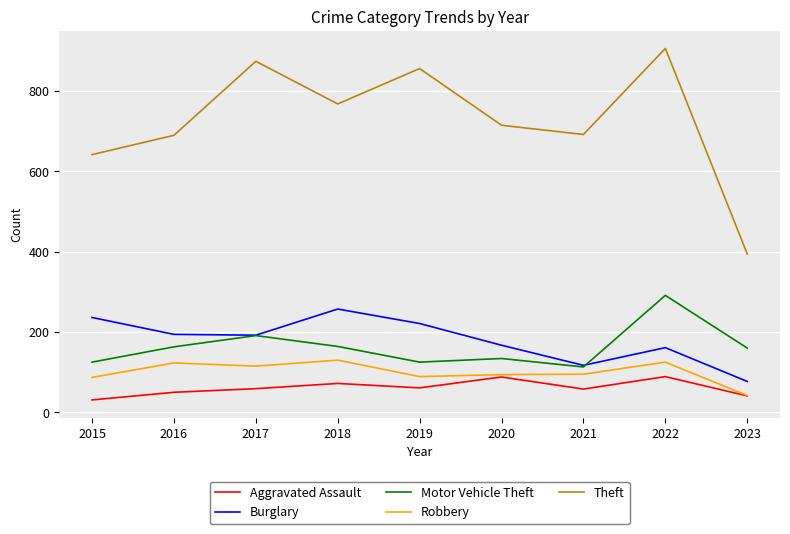

In Motor Vehicle Theft, how many points are lower than both neighbors (excluding endpoints)?

2